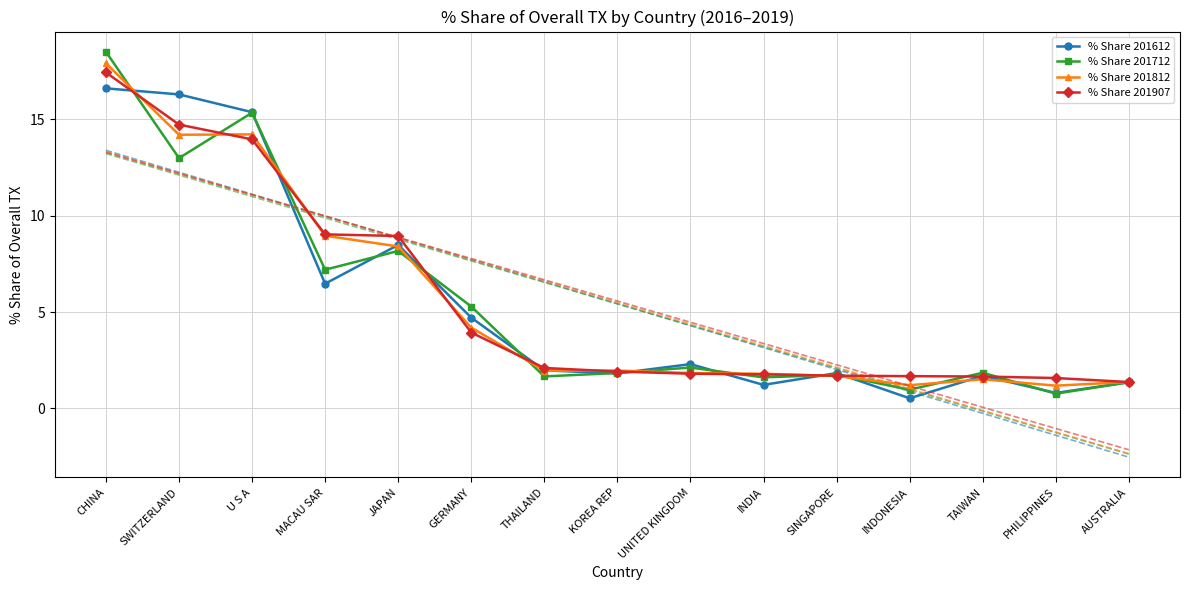

Where is the first local minimum for % Share 201812?

SWITZERLAND